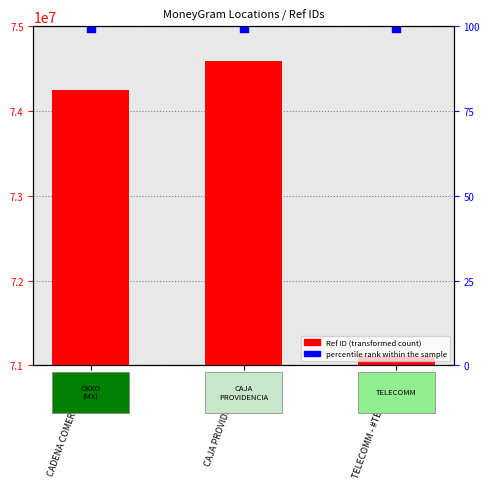

Which series contains the highest Y value?

percentile rank within the sample